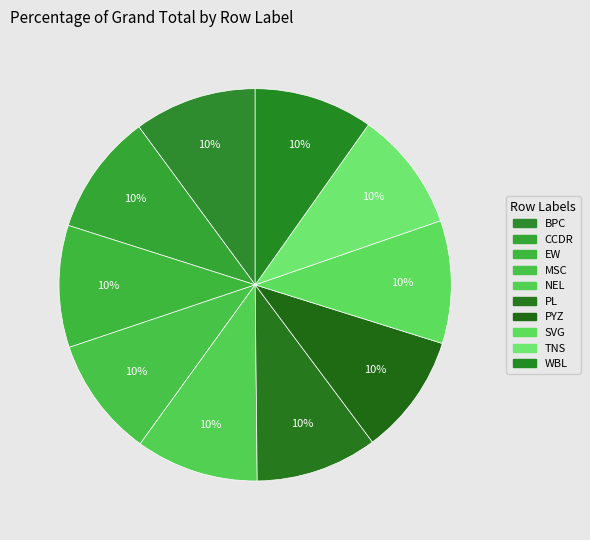

How many segments does this pie chart have?

10